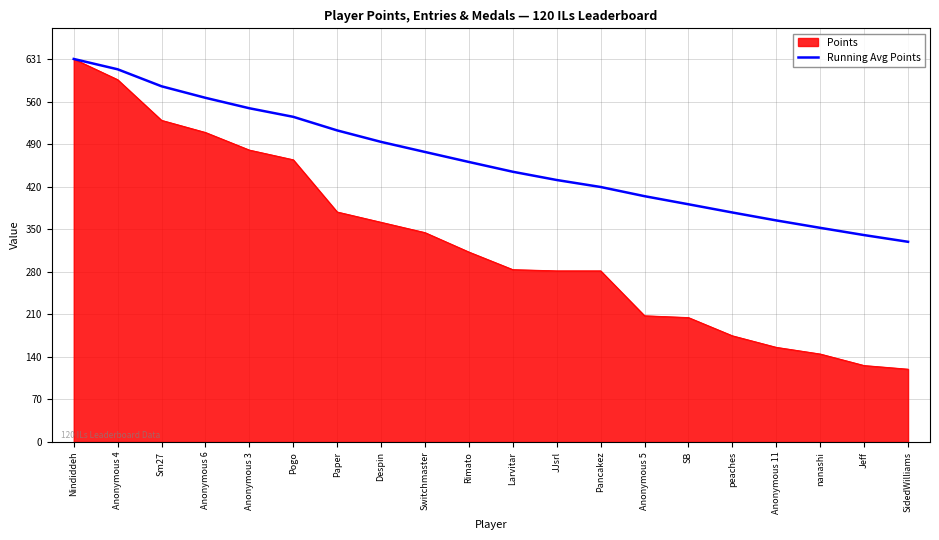

Which series changed the most between Anonymous 4 and Switchmaster?

Points